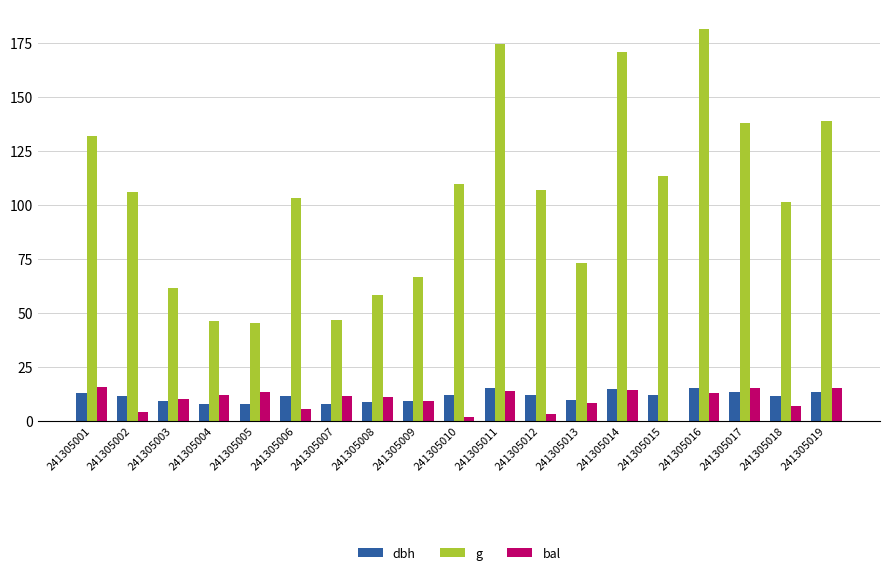

True or false: g has a value of 101.2 at 241305018.

True